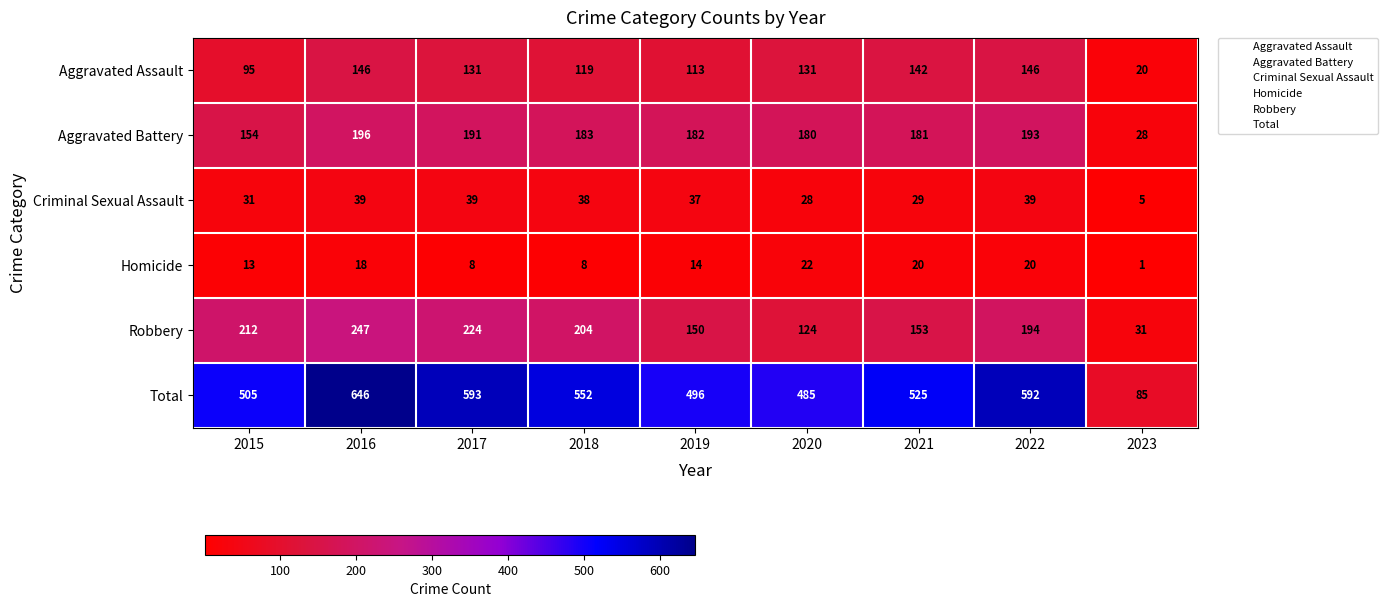

The Homicide series shows 17 at 2015. True or false?

False